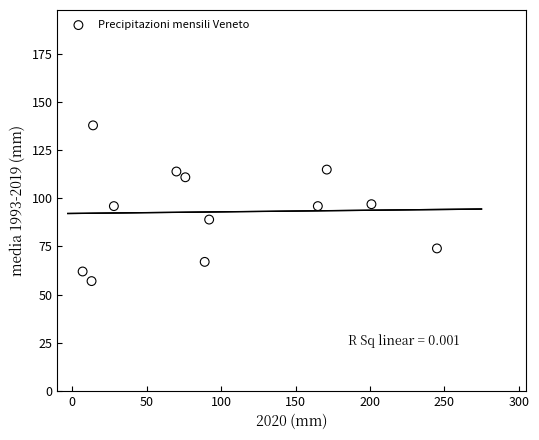

What is the average X value?

98